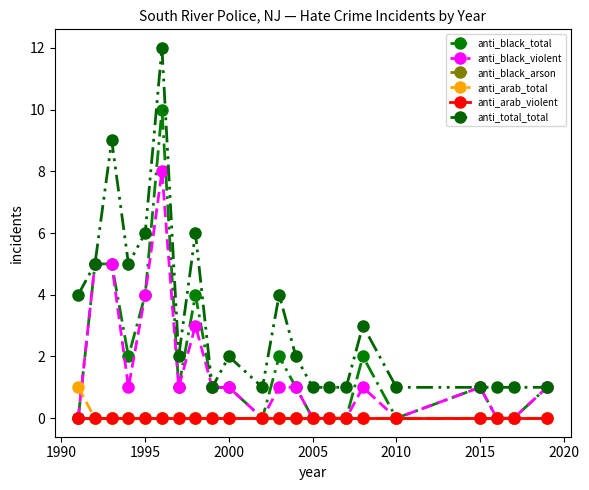

True or false: anti_arab_violent and anti_arab_total intersect in this chart.

False